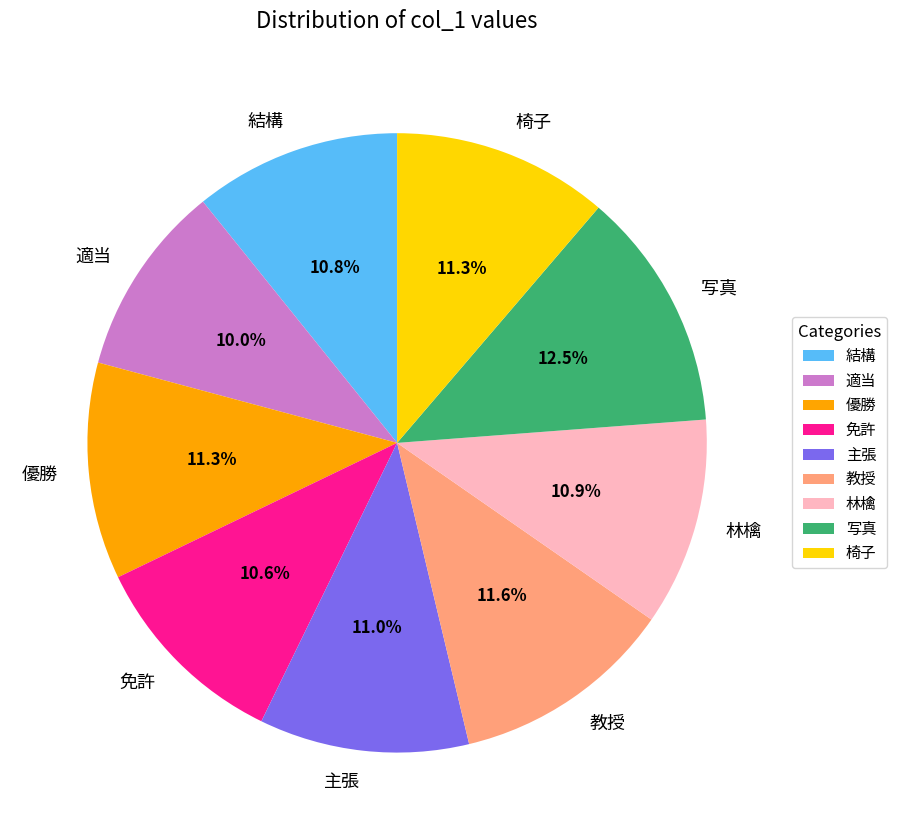

To the nearest percent, what is the average slice percentage?

11%